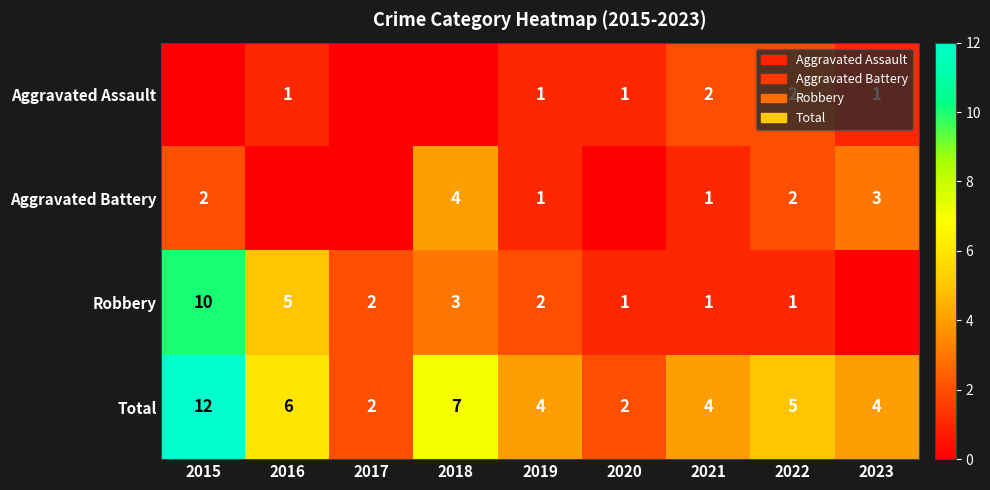

At which label does Total first exceed 4?

2015